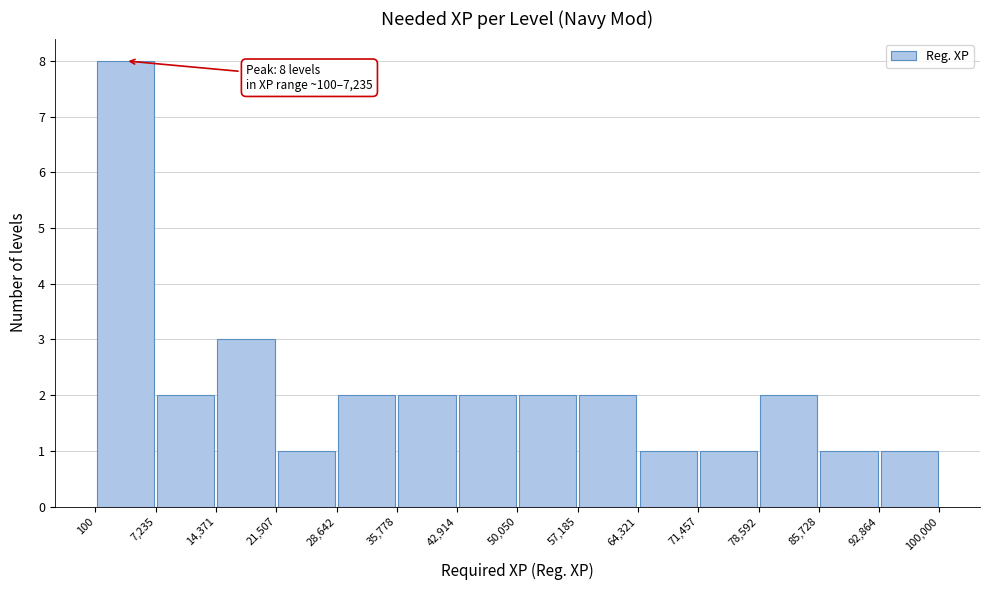

Over which range of the x-axis is the bar tallest?

100 to 7,235